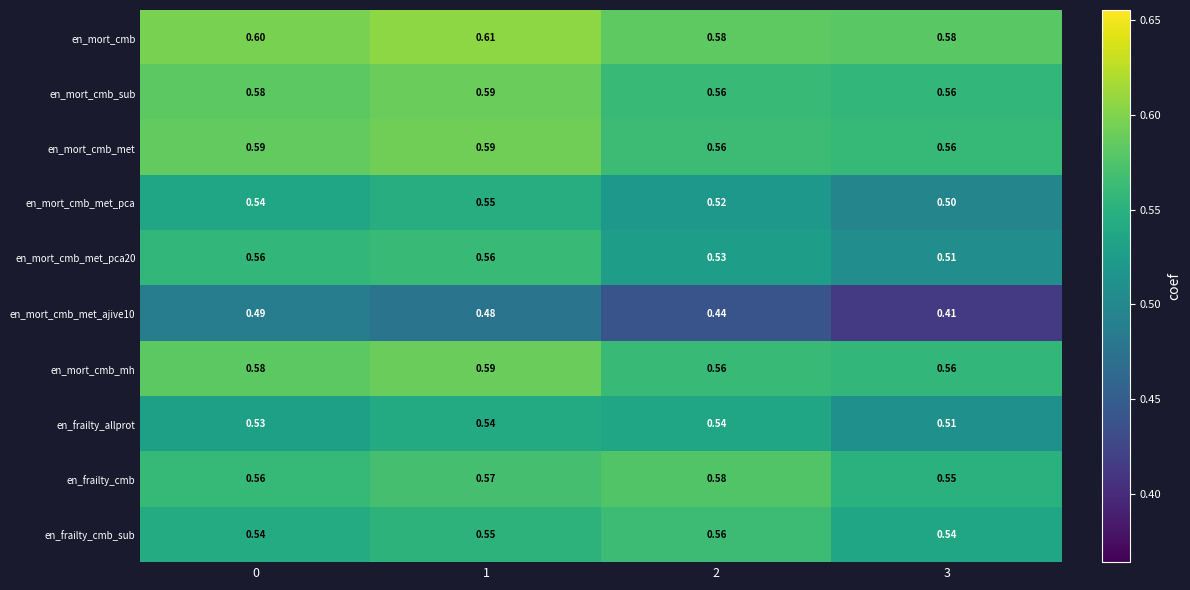

Which series has the largest total across all categories?

en_mort_cmb